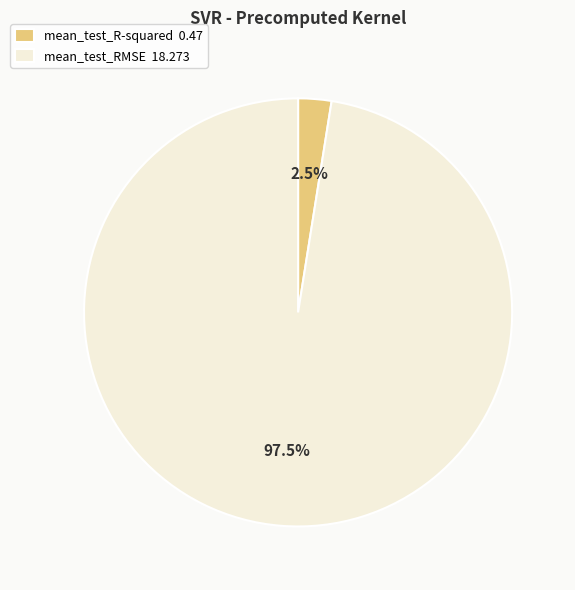

Does any single category account for the majority?

Yes